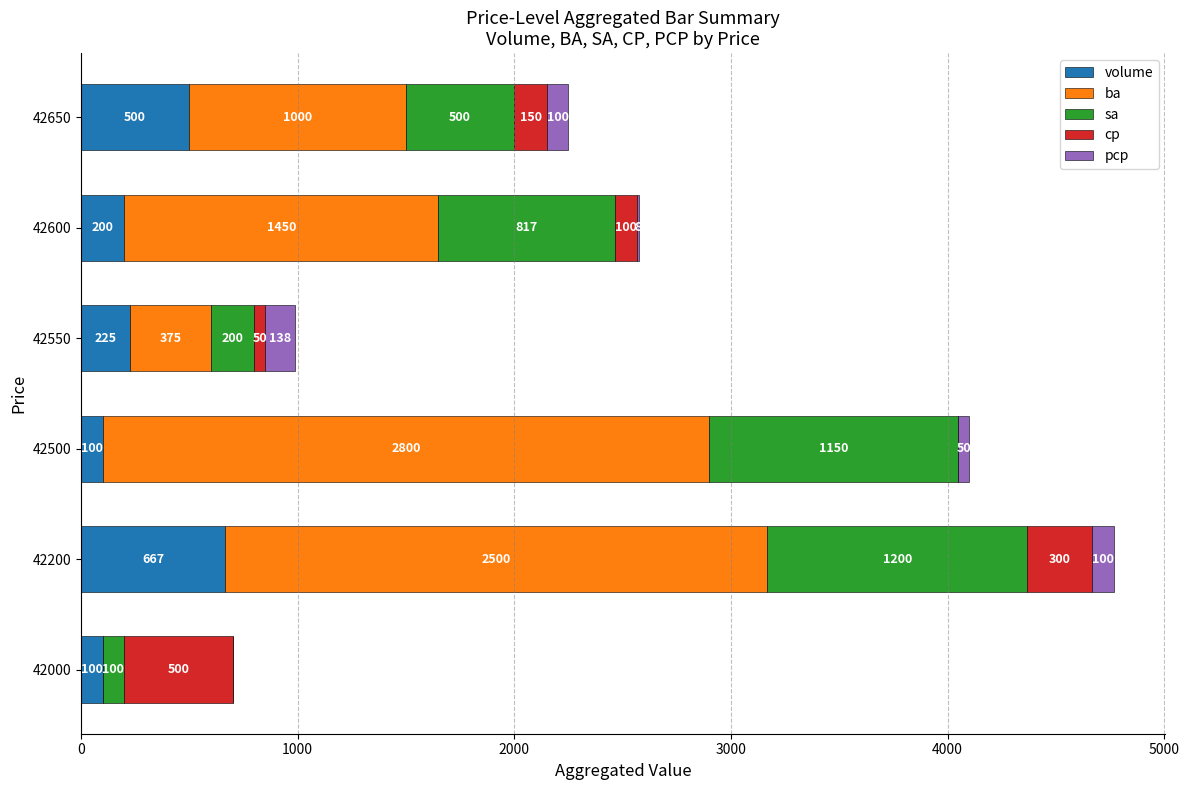

What are all the series names shown in the legend?

volume, ba, sa, cp, pcp